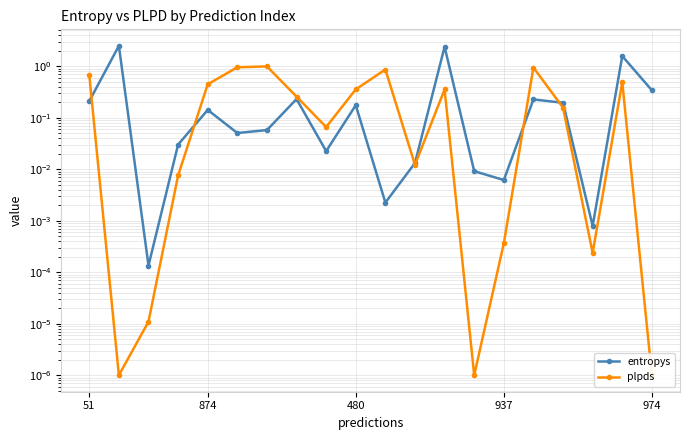

Rank the series at 18 from lowest to highest value.

plpds, entropys